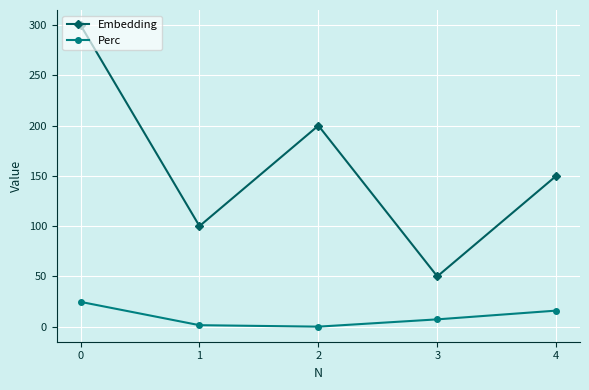

What is the difference between the highest and lowest values at 0?

275.4